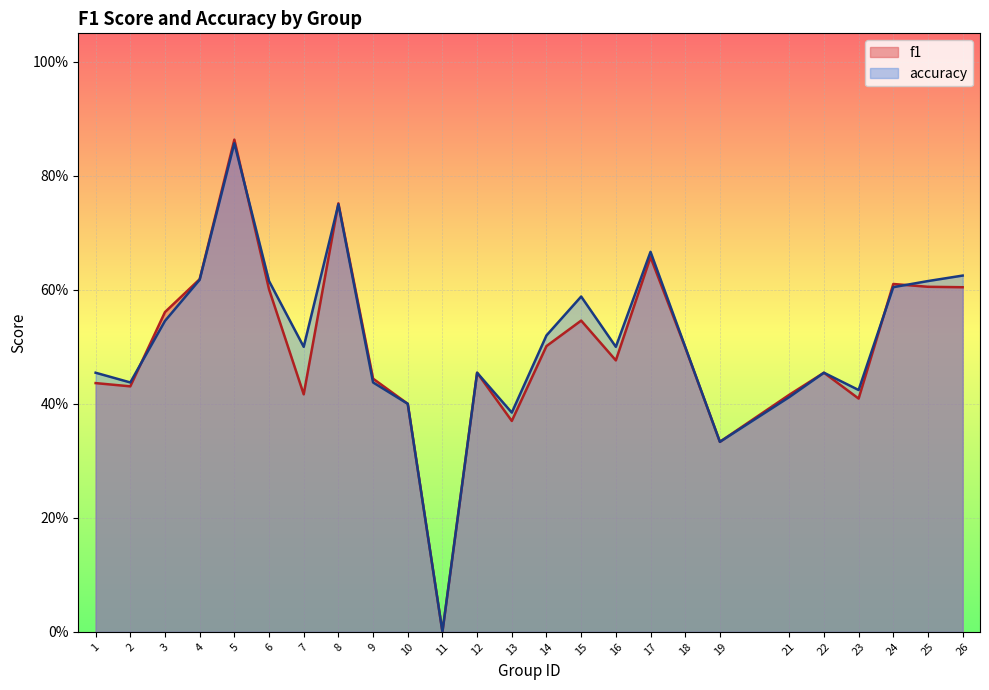

What is the value of the f1 point at the 19th from the left?

0.3